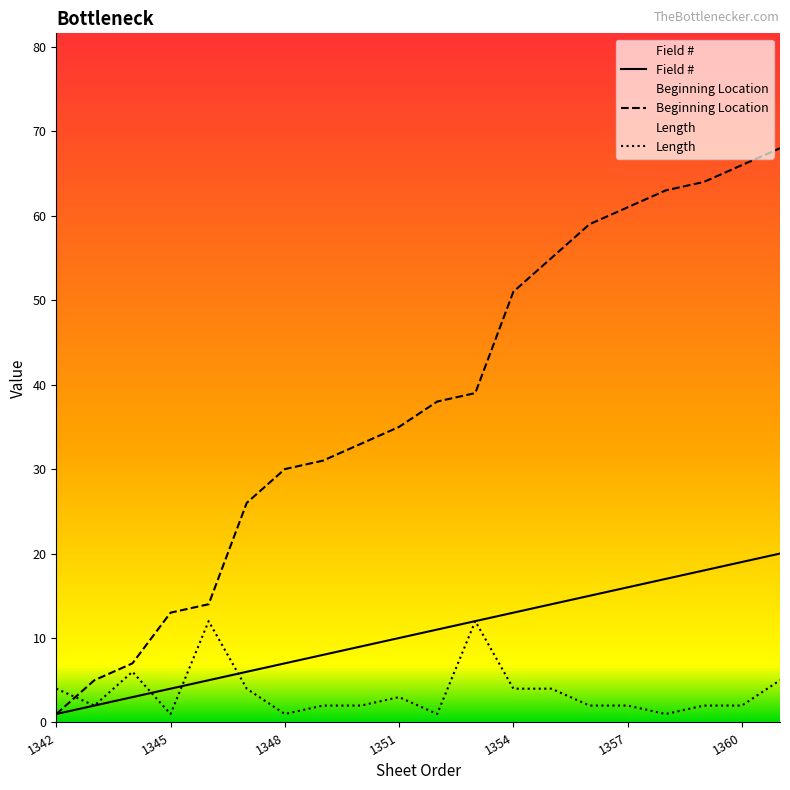

Which series has the largest total across all categories?

Beginning Location